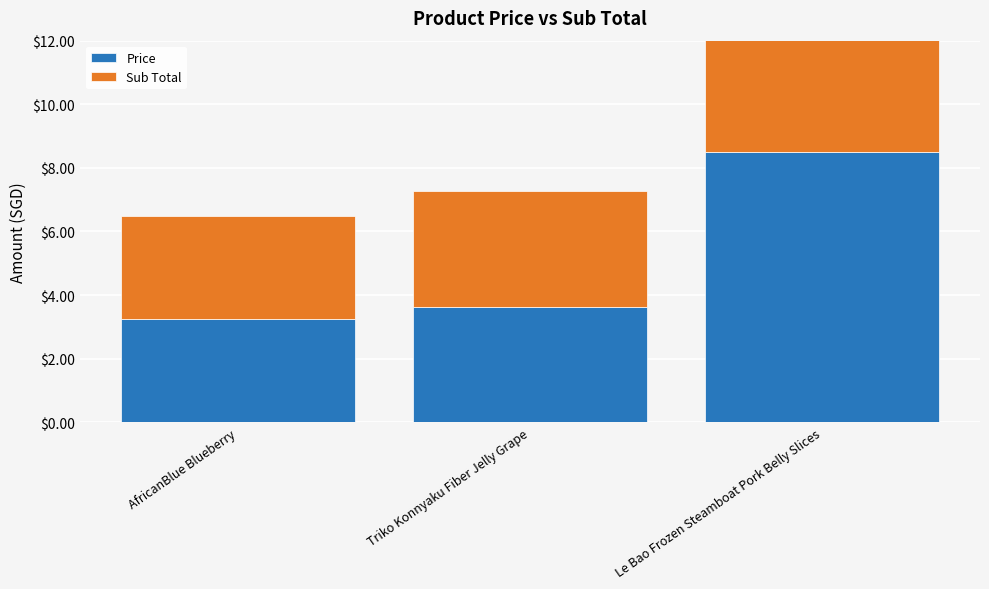

Which series has the widest spread of values?

Price